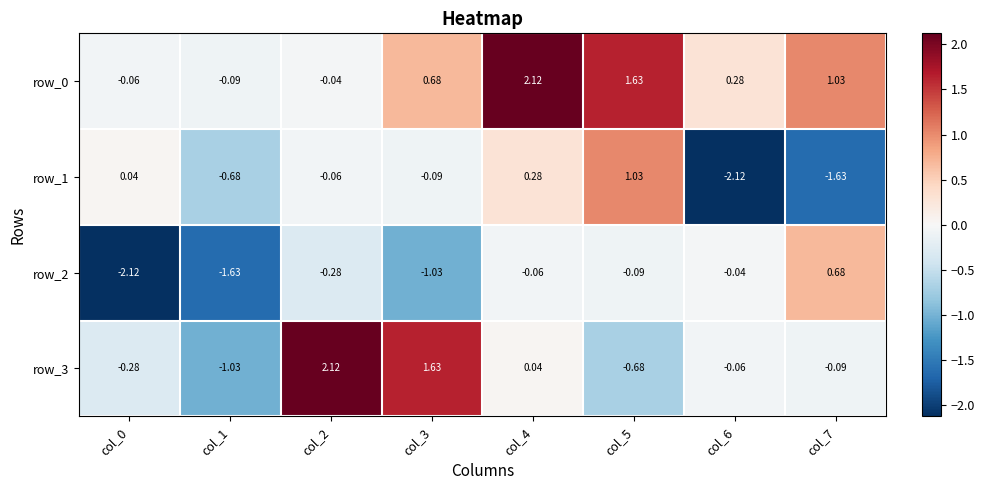

Is the value of row_3 at col_2 greater than the value of row_0 at col_2?

Yes